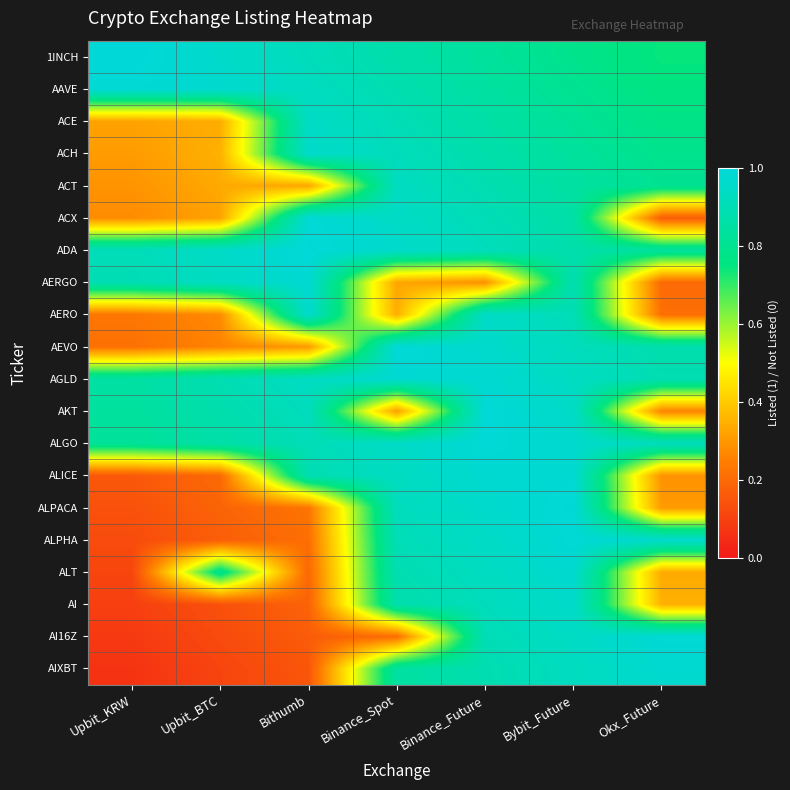

How many distinct data groups are displayed?

20